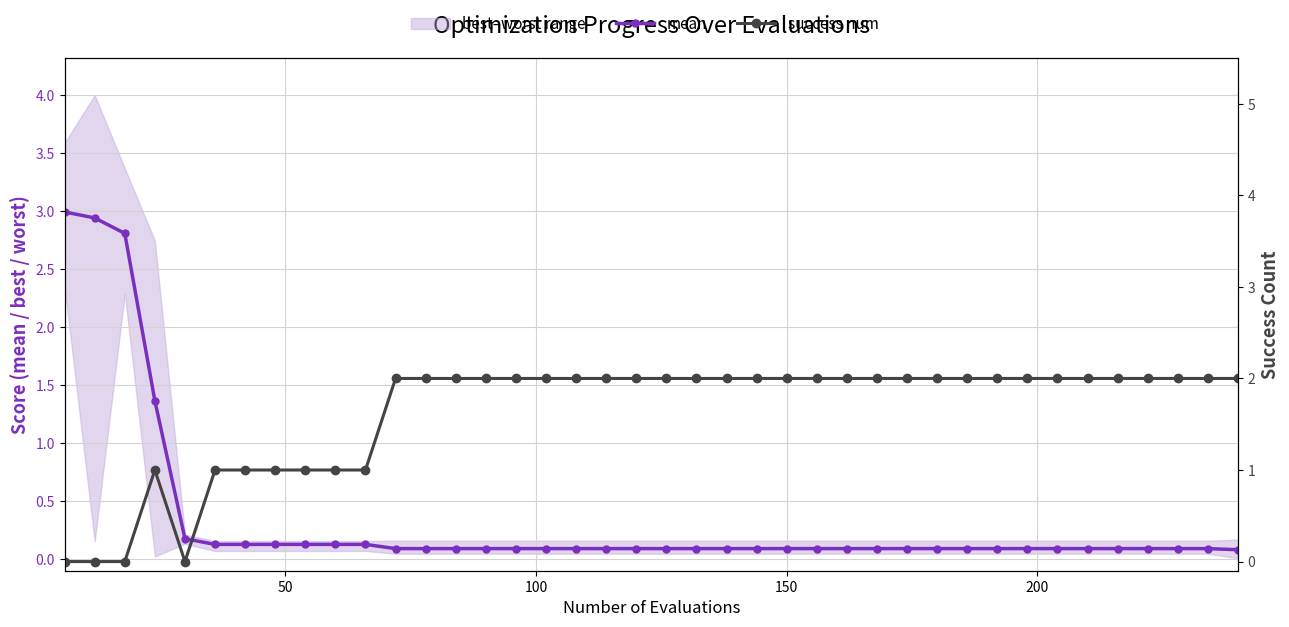

The success num series shows 3.3 at 34. True or false?

False